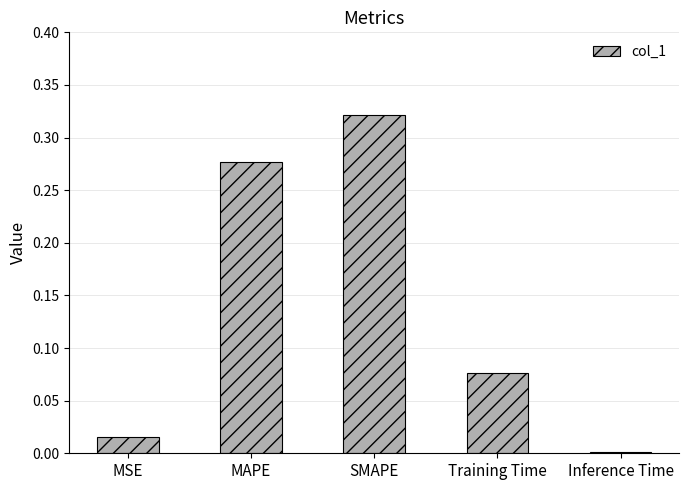

Are the bars horizontal?

No